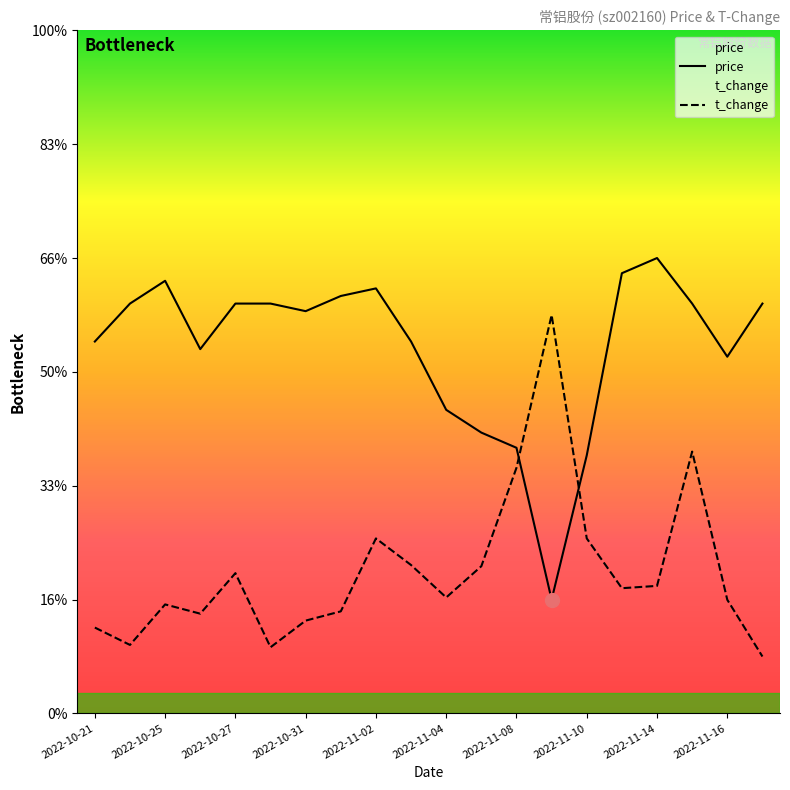

Which series has the largest total across all categories?

price